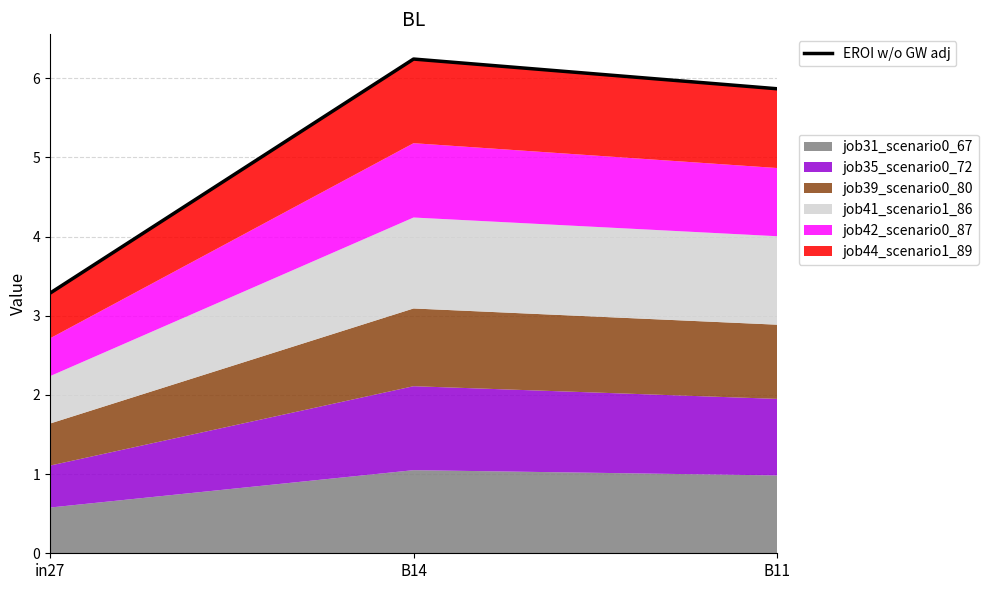

The chart shows a value of 3.3 at in27. True or false?

True